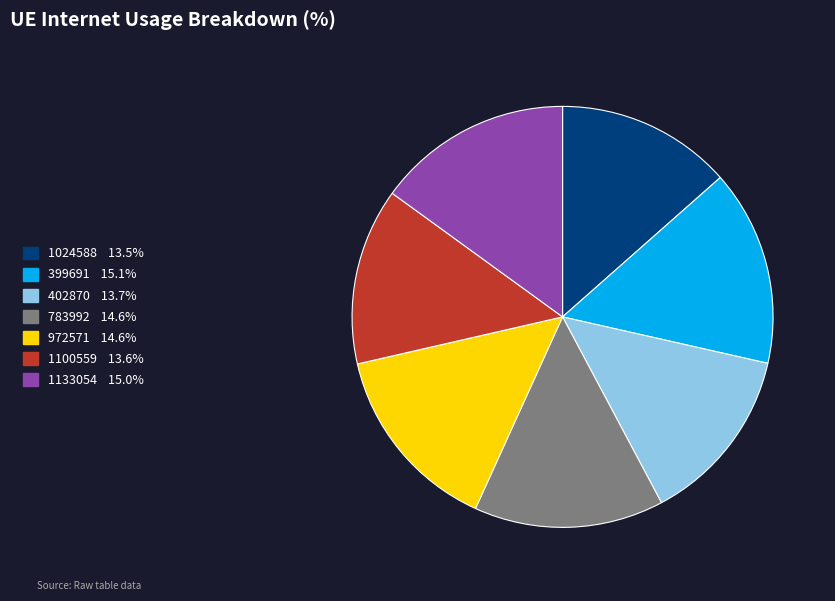

Approximately how many times larger is the value at 402870 13.7% compared to 1024588 13.5%?

1.0